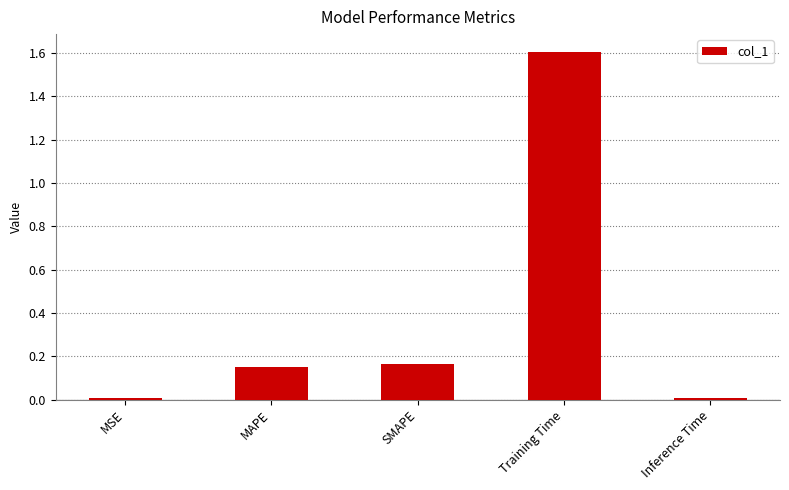

What is the label of the 1st bar from the left?

MSE